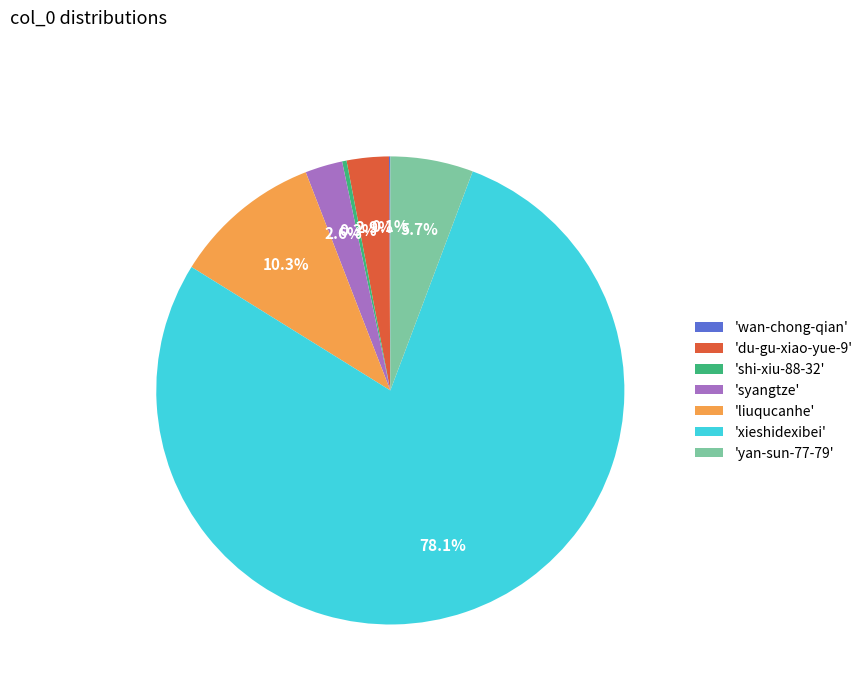

Which slice is the largest?

'xieshidexibei'